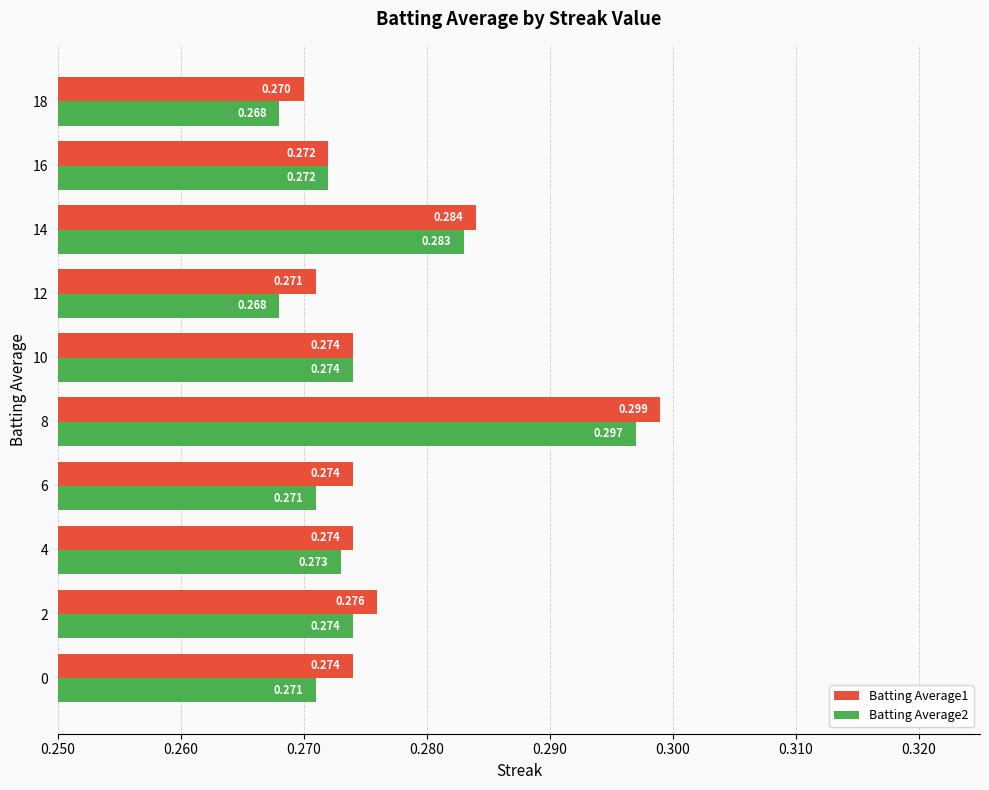

Is the value of Batting Average2 at 14 greater than the value of Batting Average1 at 8?

No